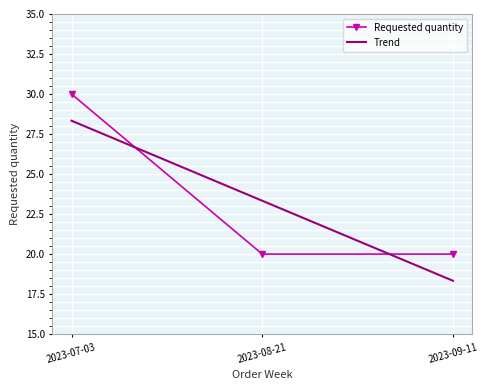

True or false: Requested quantity has a value of 30.0 at 2023-07-03.

True